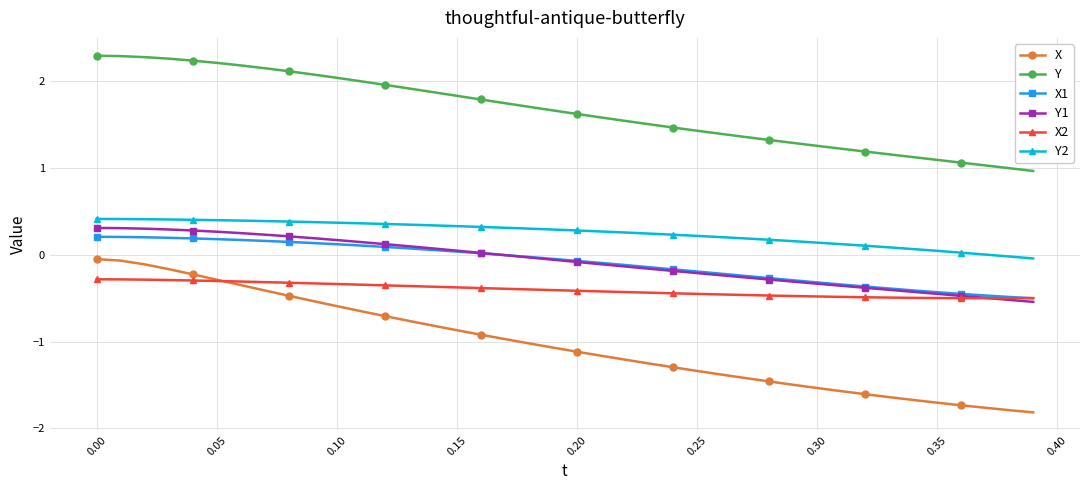

Which series has the largest range (max minus min)?

X